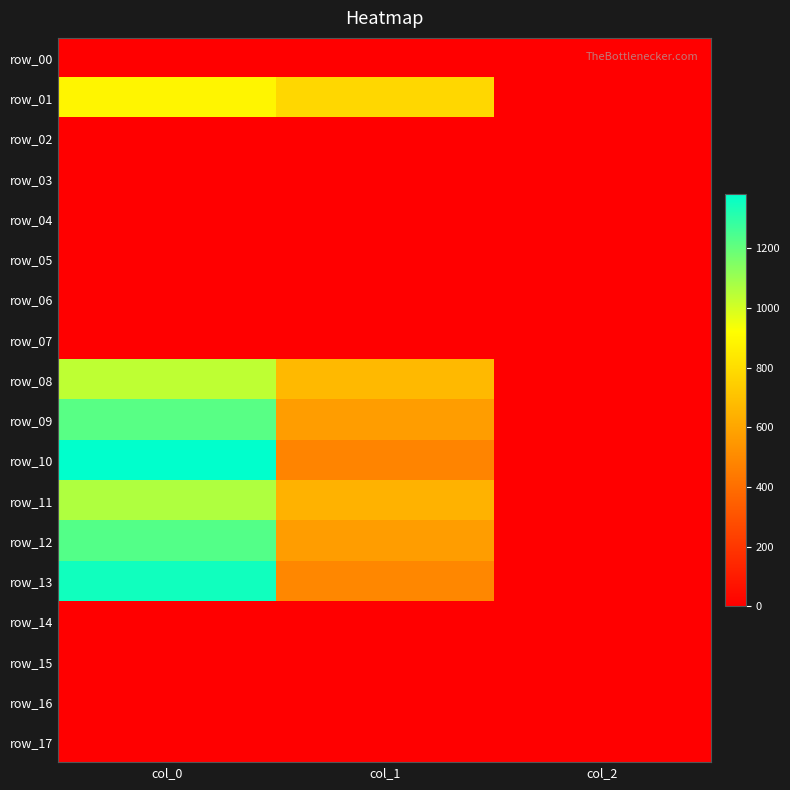

Between col_0 and col_2, which series saw the biggest shift?

row_10